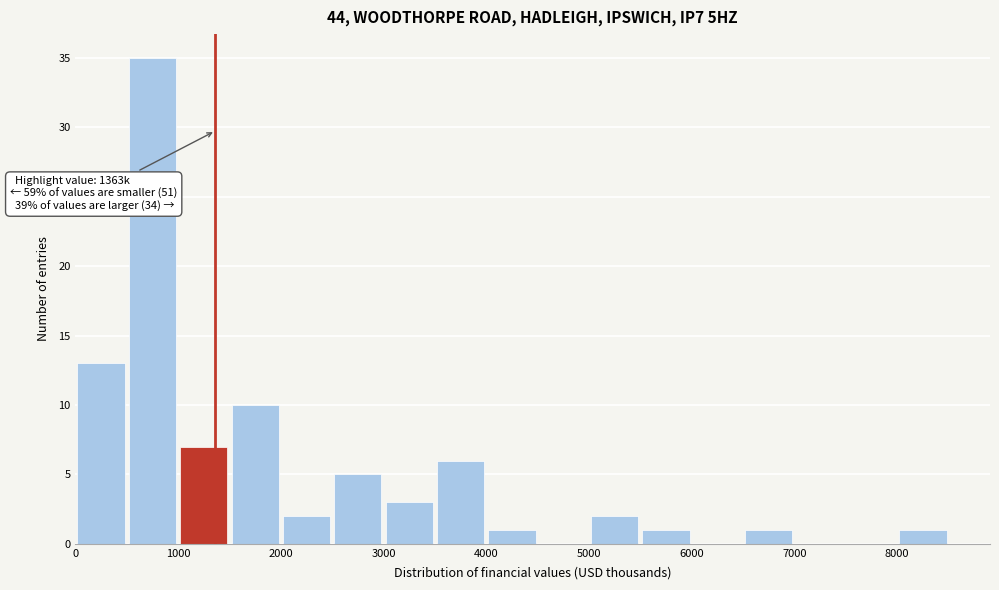

Over which range of the x-axis is the bar tallest?

500 to 1000